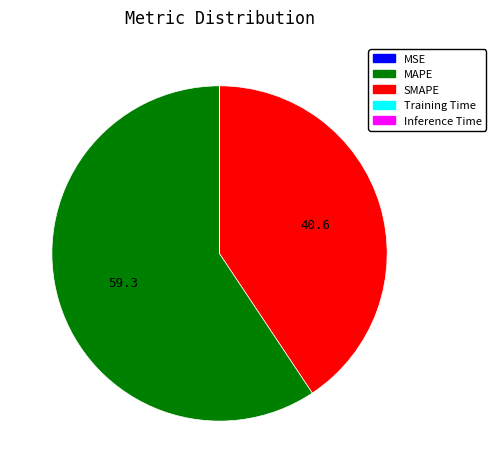

Which slice is the largest?

MAPE